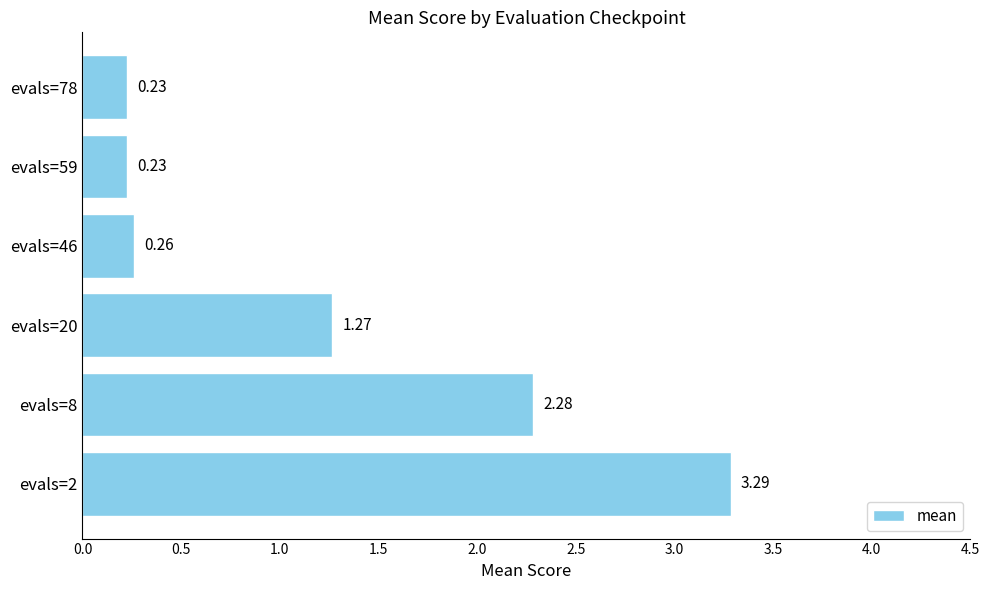

What is the difference between the maximum and minimum values?

3.1